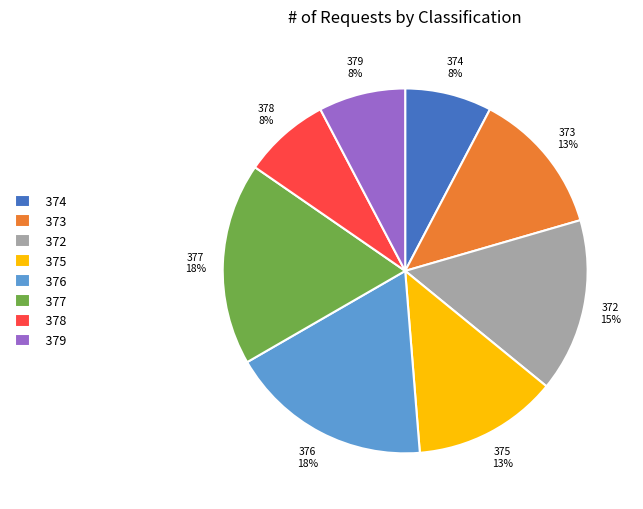

To the nearest percent, what is the average slice percentage?

12%